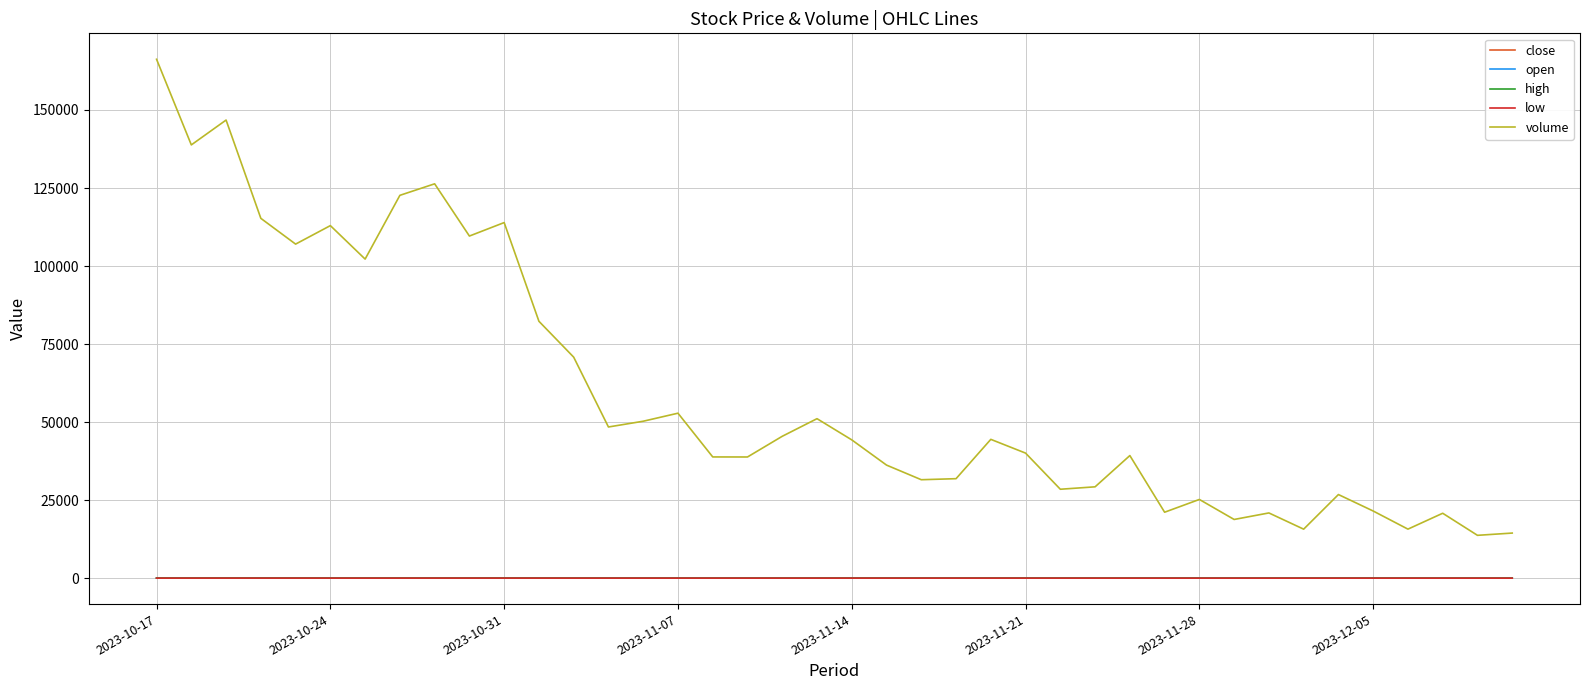

What is the maximum value shown in the chart?

166246.0